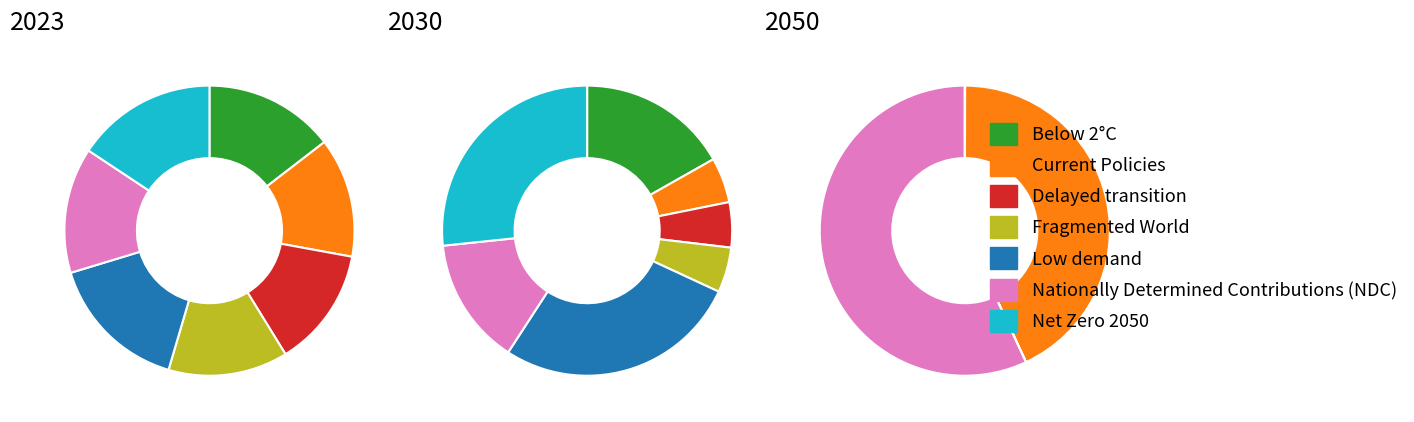

To the nearest percent, what is the difference between the largest and smallest slice percentages?

22%